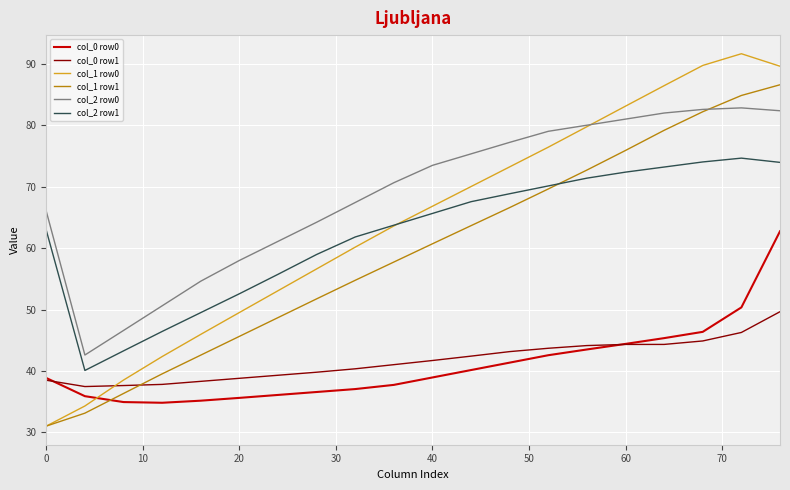

True or false: col_0 row0 and col_2 row1 cross at least once.

False